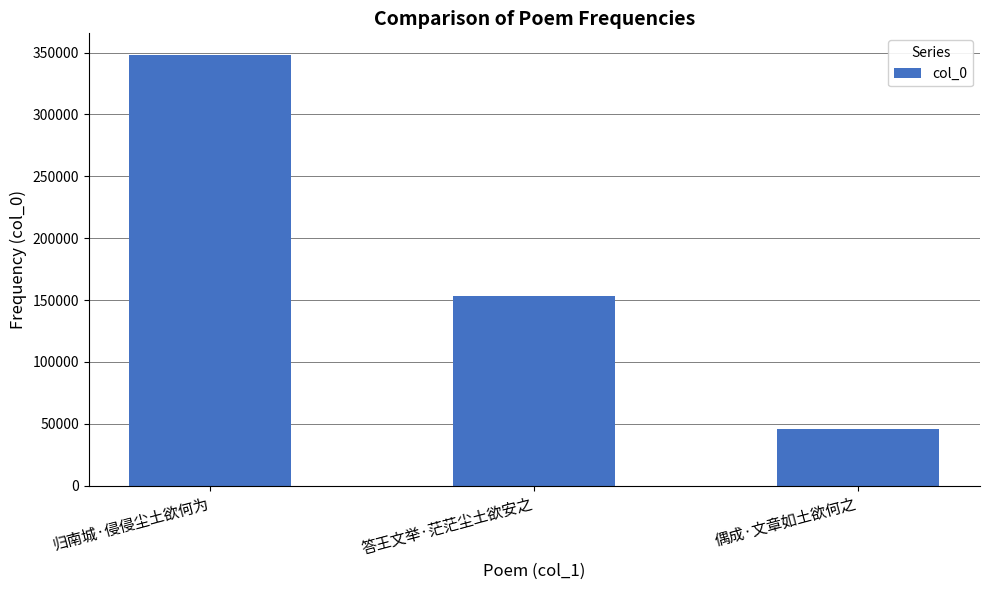

True or false: the data shows 152977 at 答王文举·茫茫尘土欲安之.

True